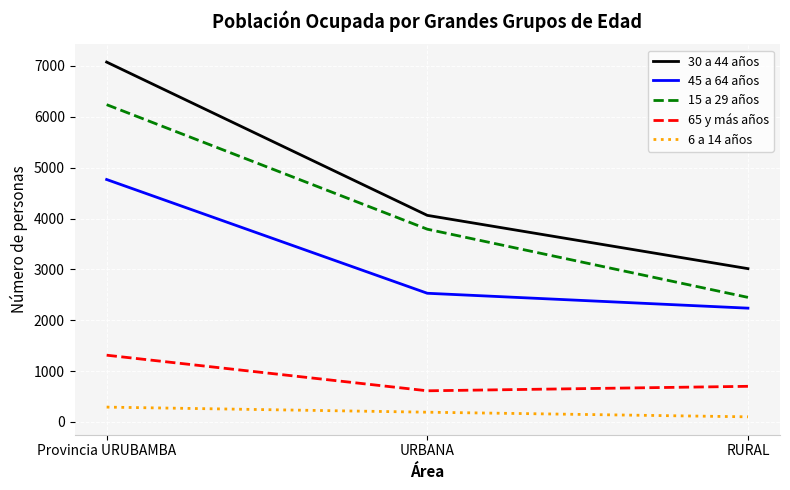

At how many categories does at least one series exceed 2481?

3